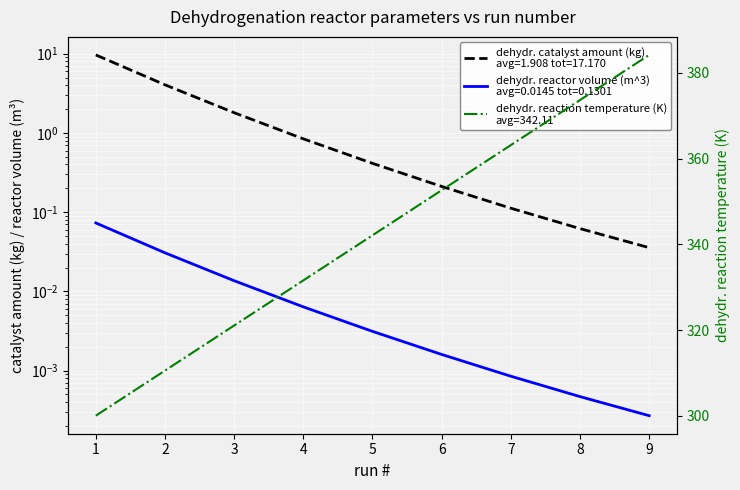

True or false: dehydr. catalyst amount (kg) and dehydr. reactor volume (m^3) cross at least once.

False